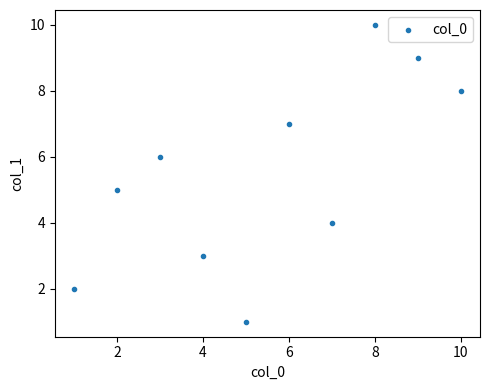

What is the average X value?

6